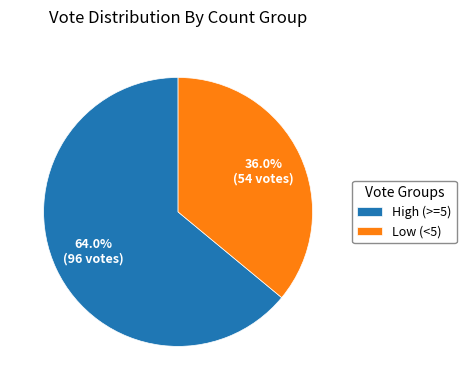

How much of the chart is everything except Low (<5)?

64.0%